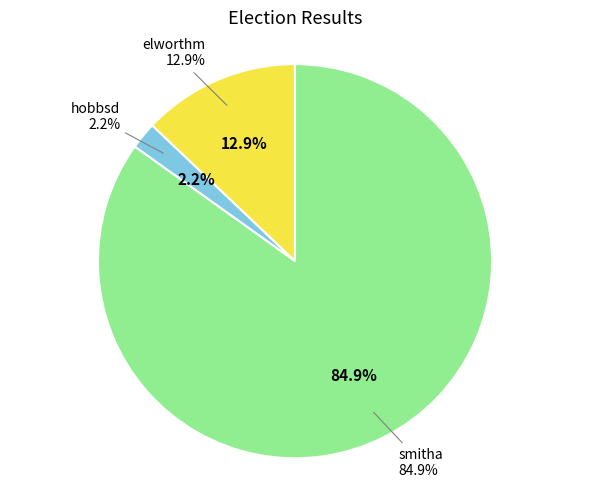

To the nearest percent, what is the difference between the hobbsd and elworthm slice percentages?

11%